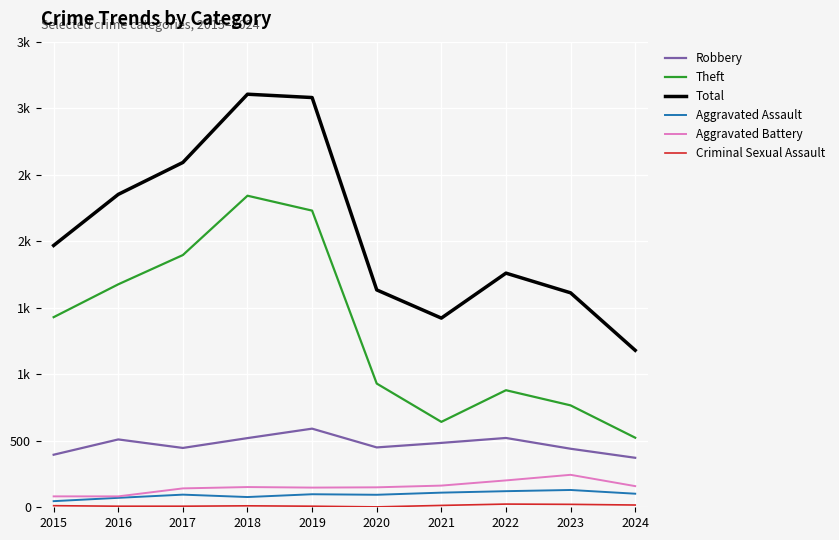

Is this an area chart (filled region under the line)?

No